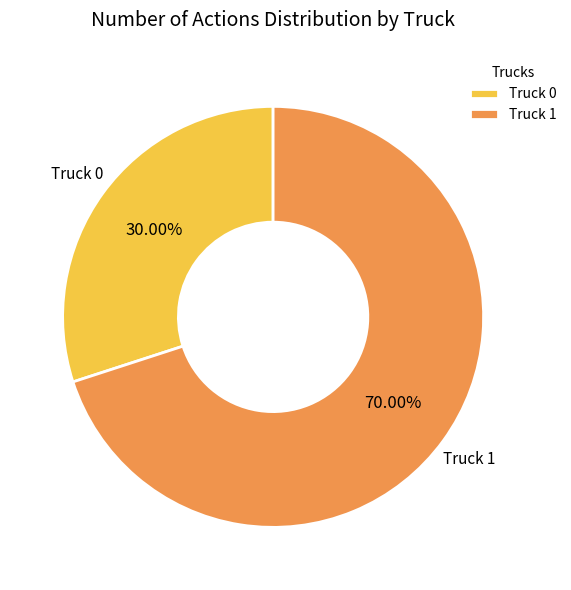

Which category has the biggest portion of the pie?

Truck 1